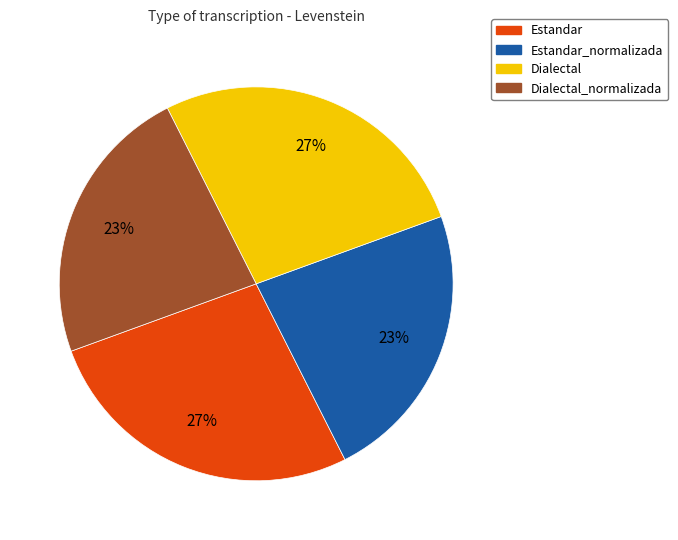

Is it true that Dialectal is 33% of the pie?

False